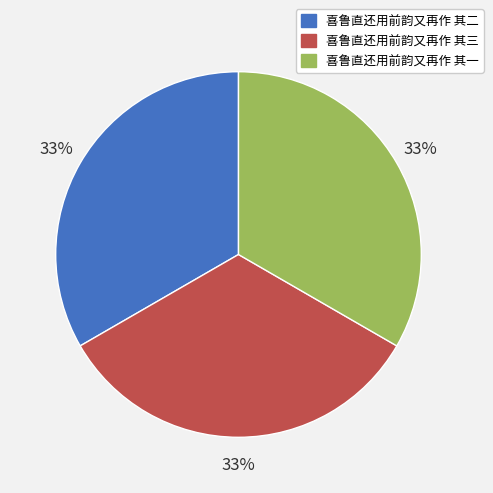

What is the ratio of the value at 喜鲁直还用前韵又再作 其三 to the value at 喜鲁直还用前韵又再作 其一?

1.0